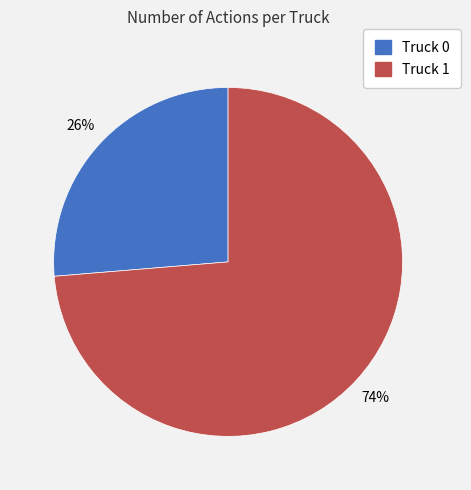

Approximately how many times larger is the value at Truck 0 compared to Truck 1?

0.4